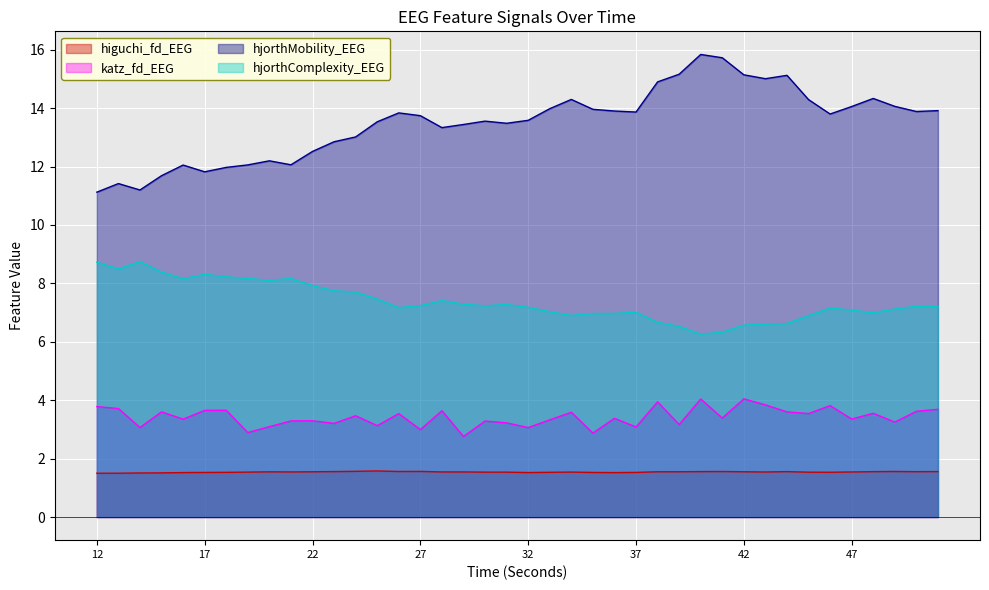

How many lines are shown in the chart?

4